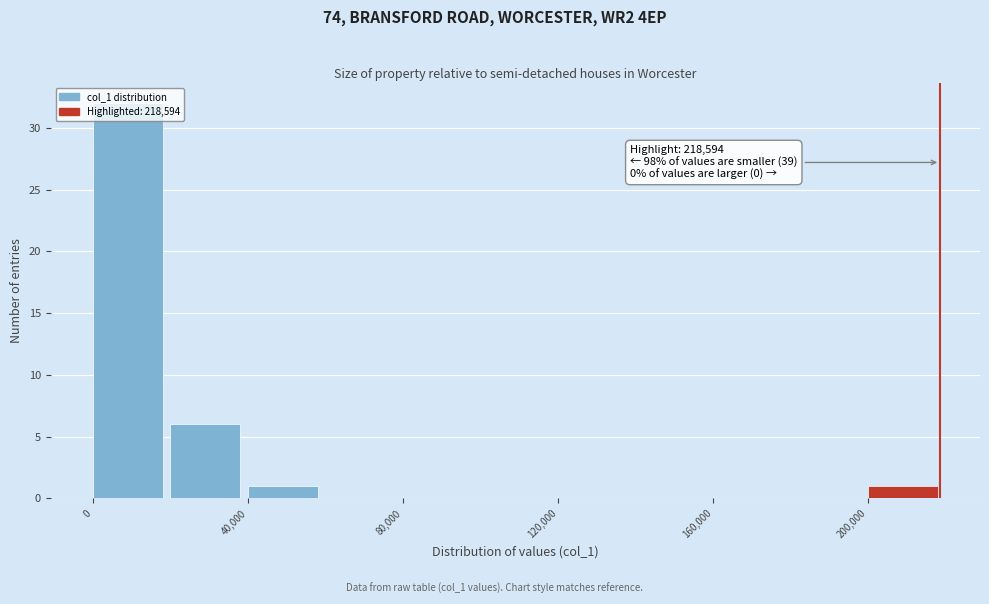

Which range on the x-axis has the tallest bar?

0 to 20000